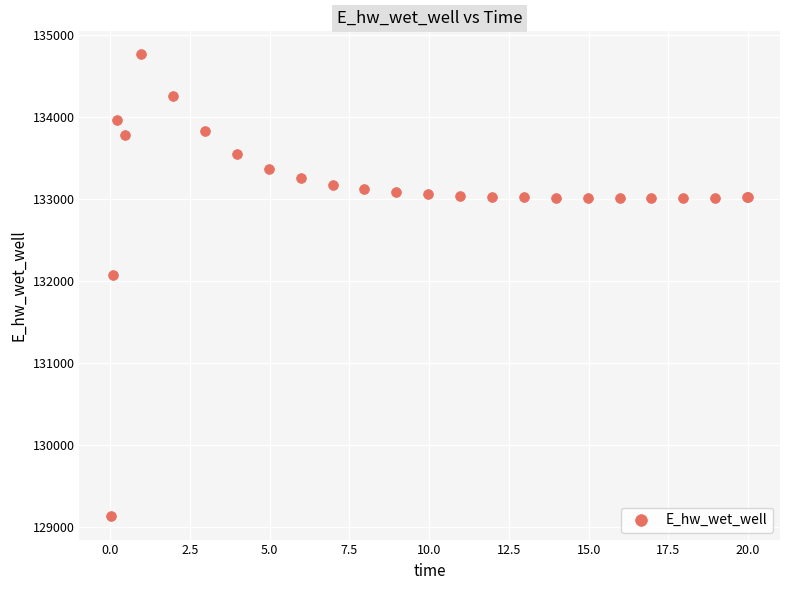

What Y value in the scatter plot is closest to 131942?

132072.2